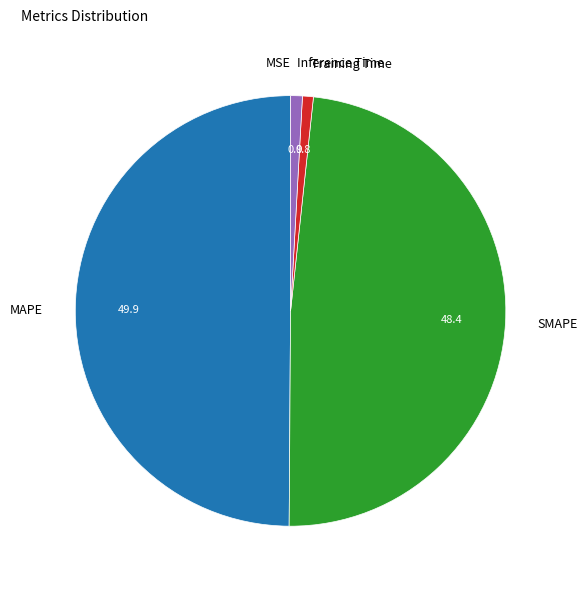

Combined, do Training Time and SMAPE account for over 50%?

No